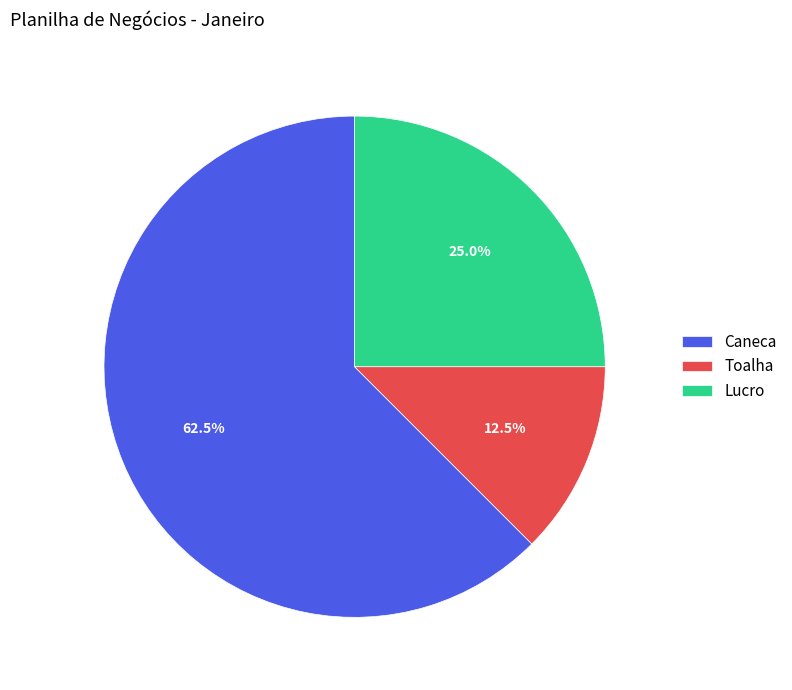

Rank the categories by value from lowest to highest.

Toalha, Lucro, Caneca